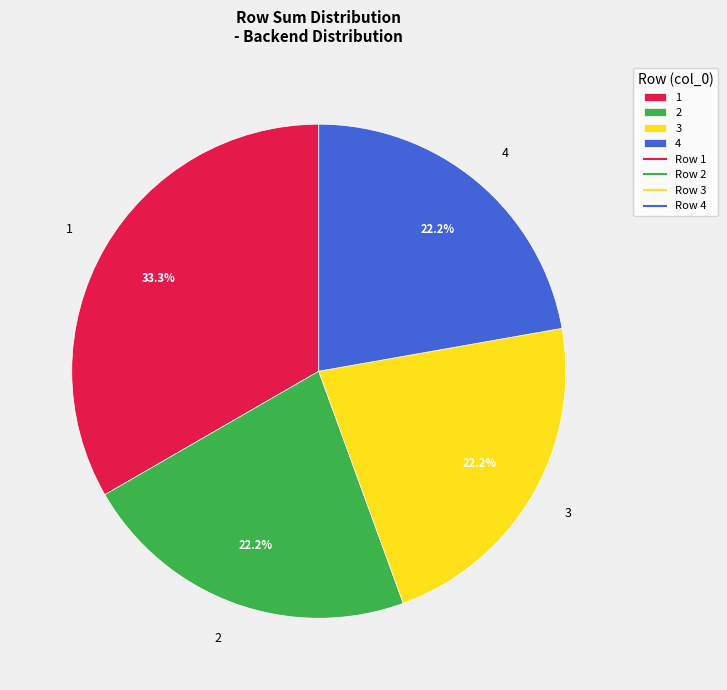

Approximately how many times larger is the value at 2 compared to 3?

1.0